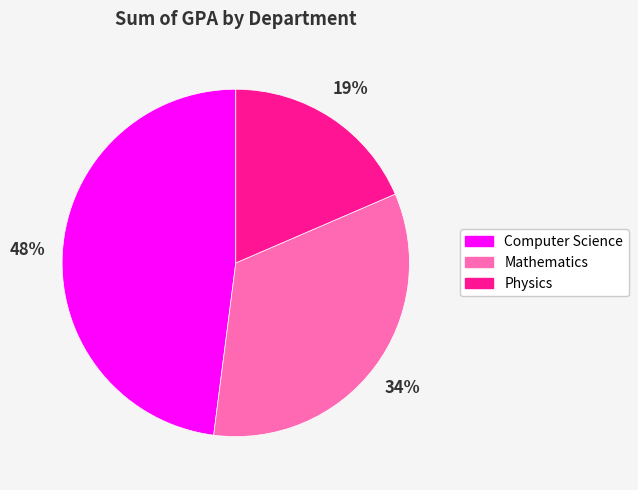

Does Physics represent more than half of the total?

No